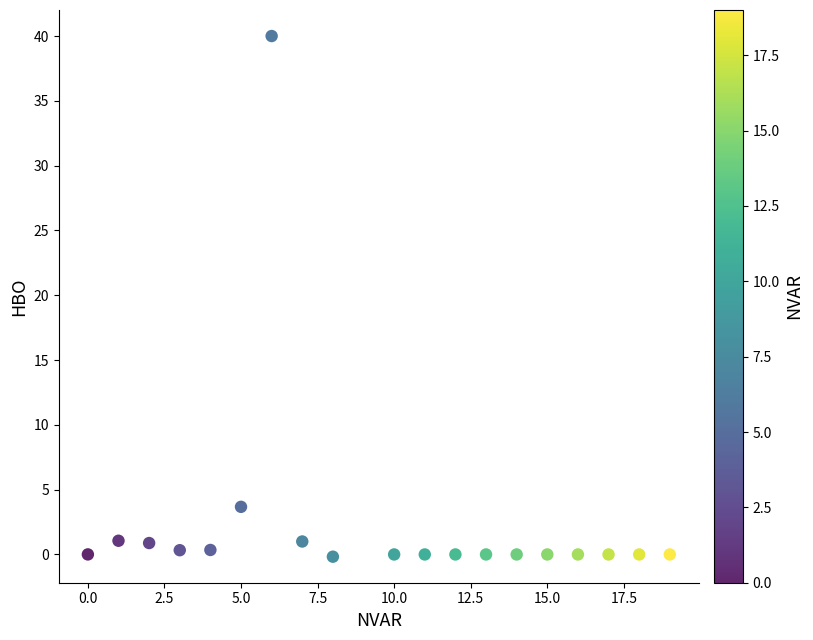

What is the range of X values (max minus min)?

19.0